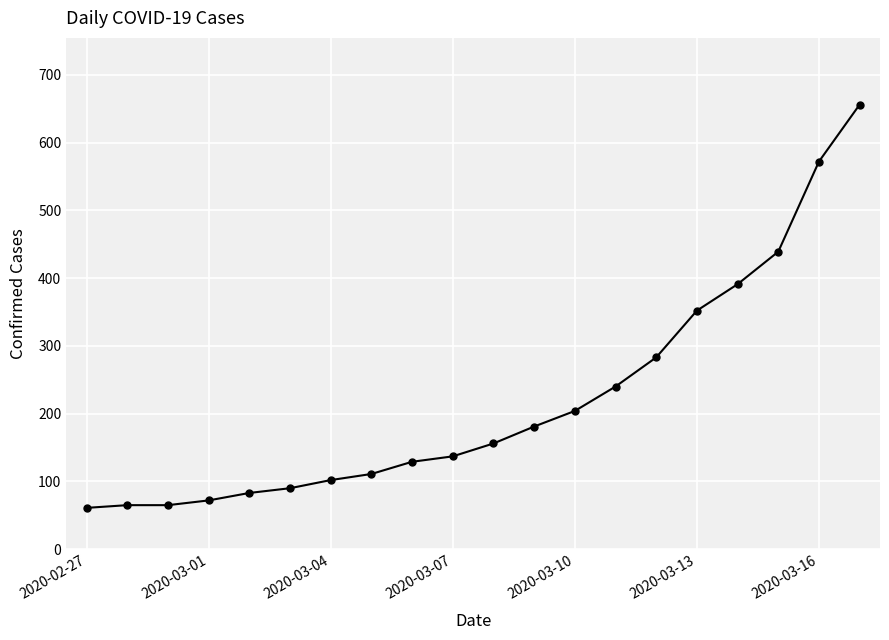

What is the difference between the maximum and minimum values?

595